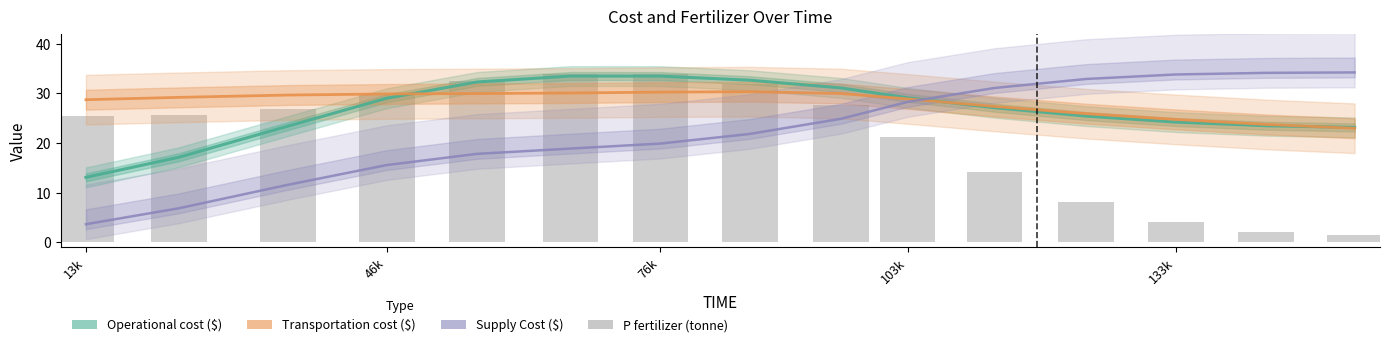

What is the average value of the Supply Cost ($) series?

22.3